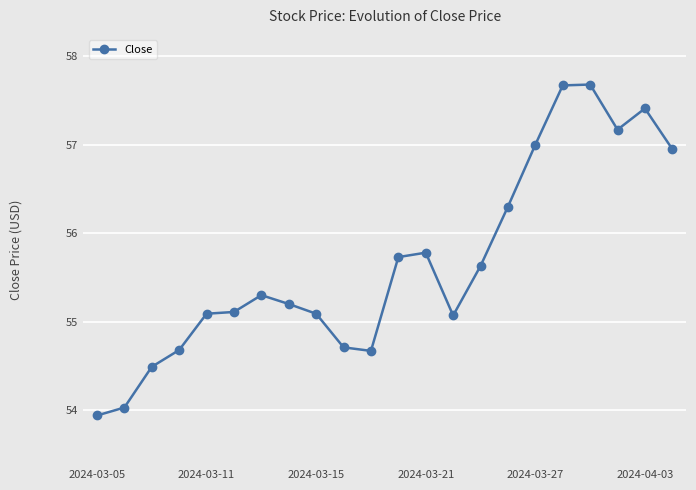

What is the minimum value shown in the chart?

53.9